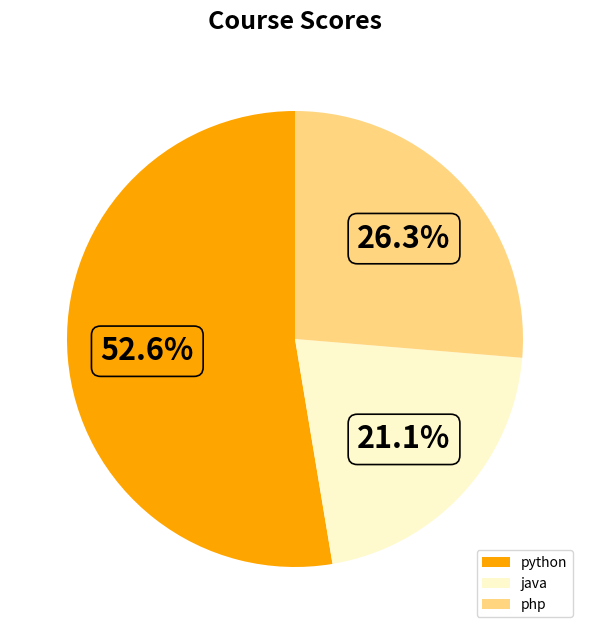

To the nearest percent, what is the combined percentage of java and python?

74%